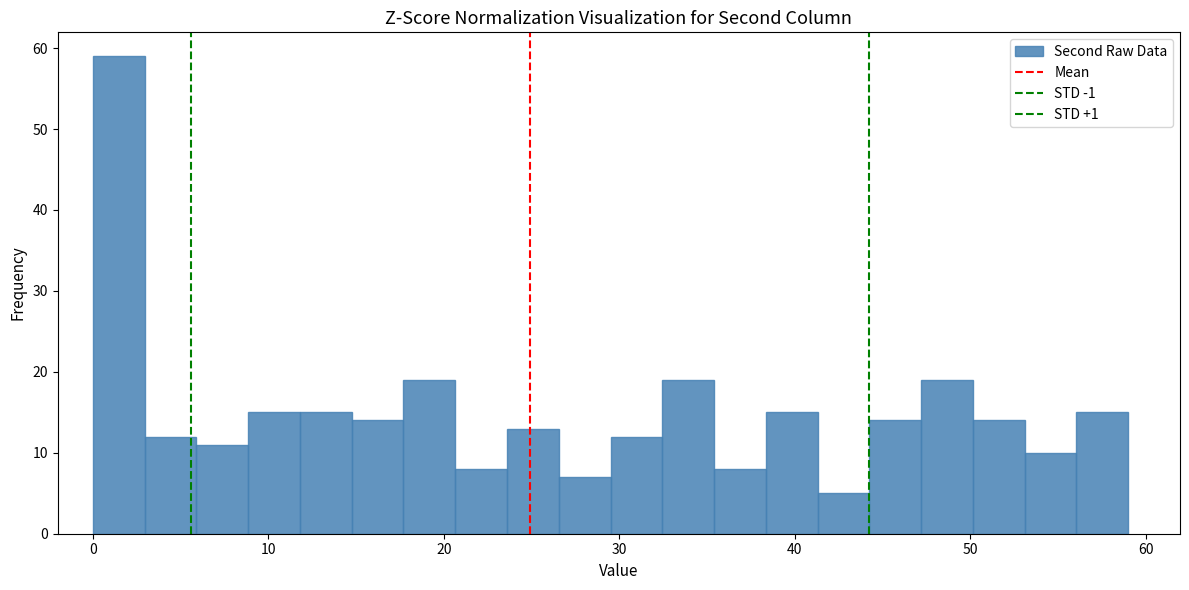

Around what value on the x-axis is the tallest bar? Give the approximate position of its centre, as read against the axis.

1